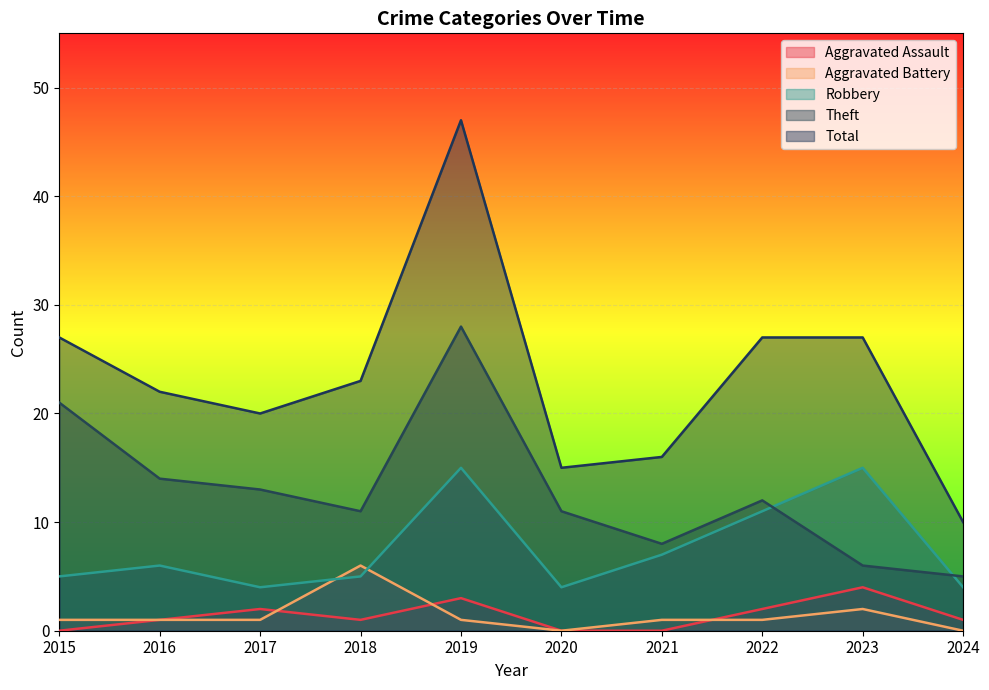

Rank the series by their maximum value, from lowest to highest.

Aggravated Assault, Aggravated Battery, Robbery, Theft, Total